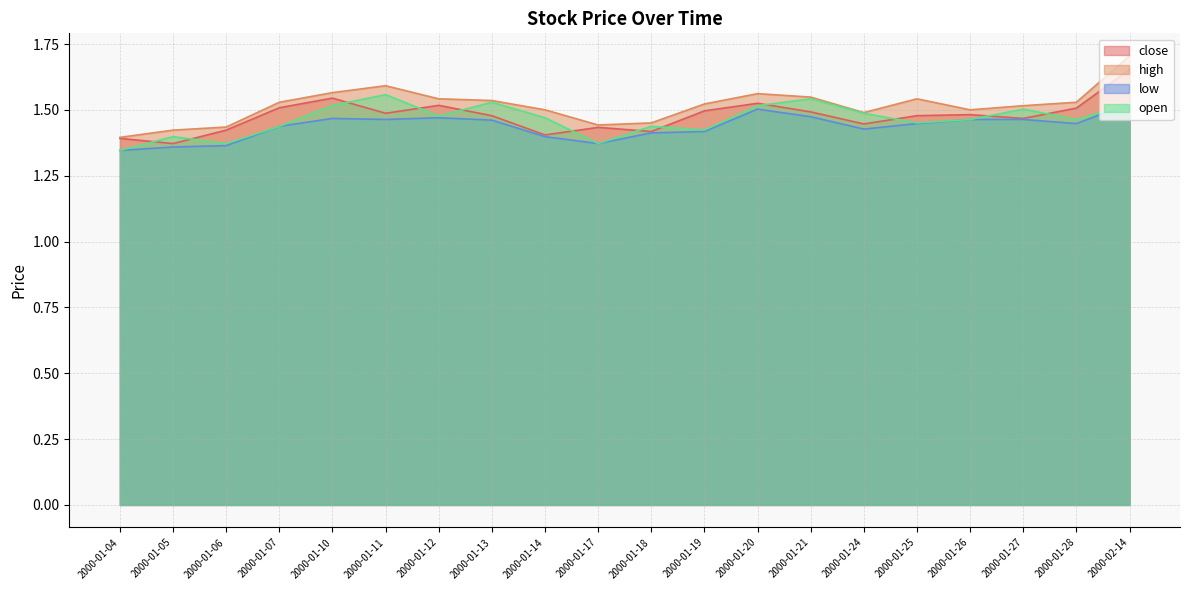

In low, how many points are lower than both neighbors (excluding endpoints)?

4